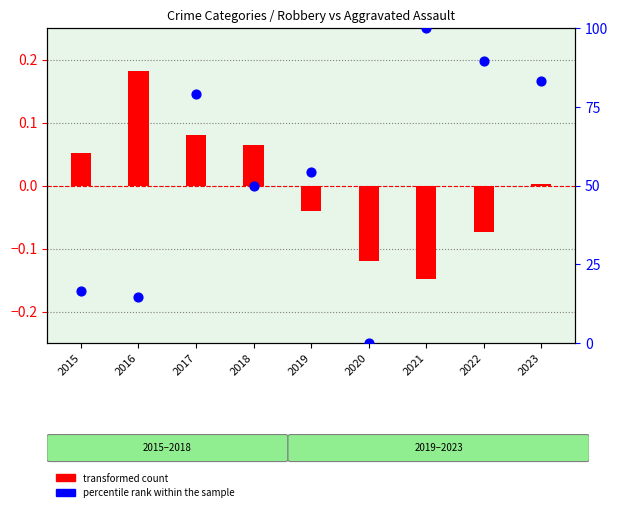

Is the value of percentile rank within the sample at 2015 greater than the value of transformed count at 2023?

Yes